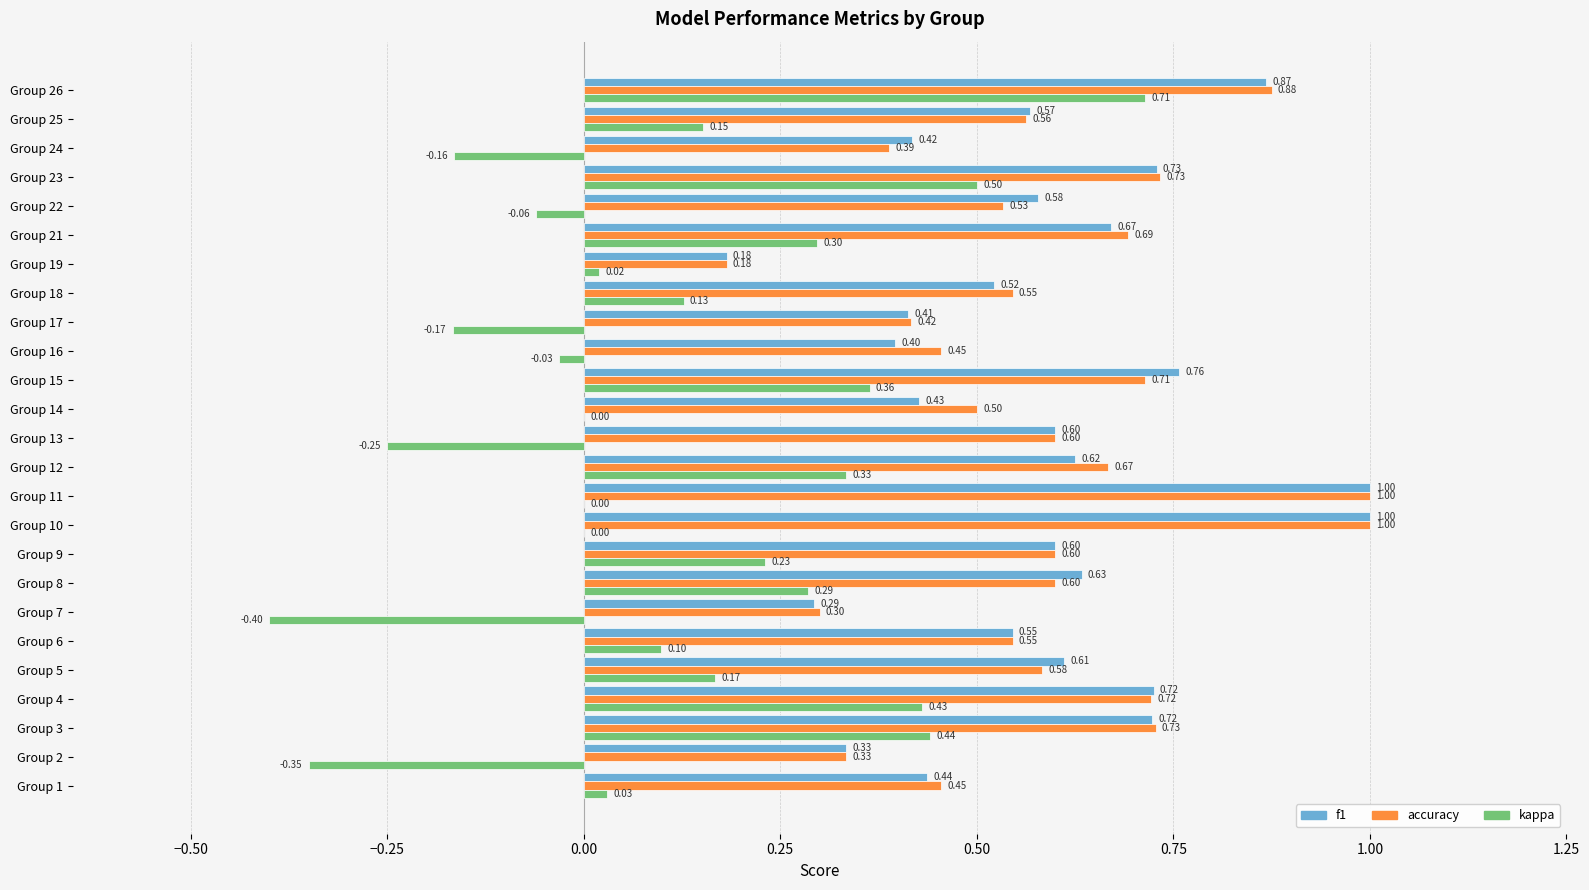

Which series has the largest total across all categories?

accuracy